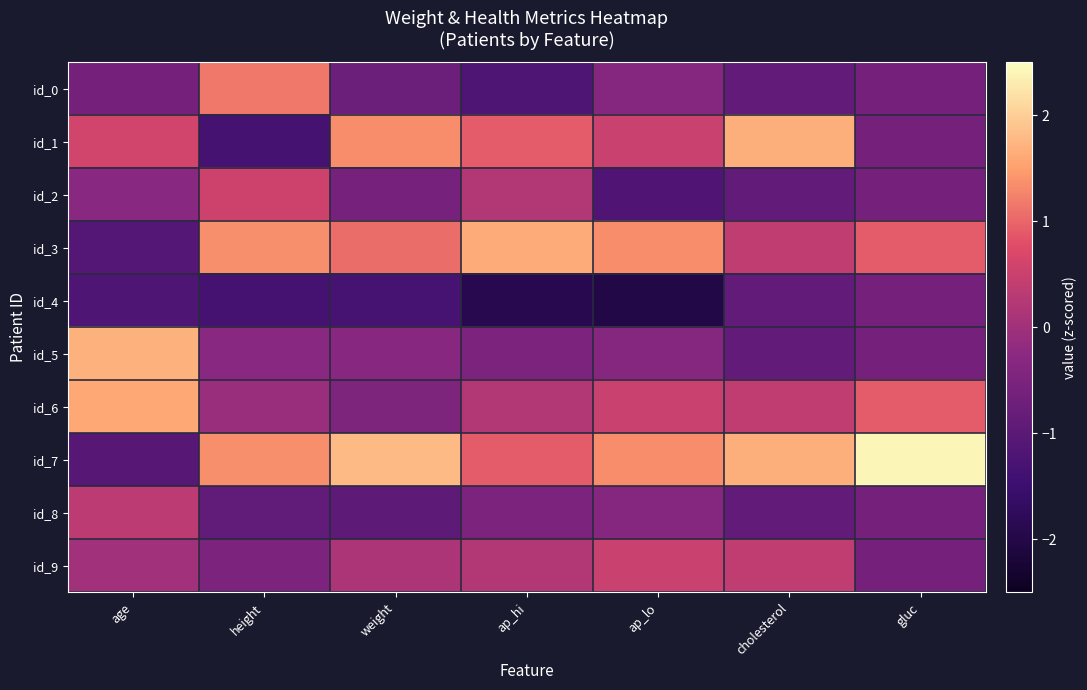

Reading left to right, extract all data points from this chart.

id_0: age=-0.6	height=1.2	weight=-0.8	ap_hi=-1.2	ap_lo=-0.3	cholesterol=-0.9	gluc=-0.6
id_1: age=0.6	height=-1.3	weight=1.3	ap_hi=0.9	ap_lo=0.5	cholesterol=1.7	gluc=-0.6
id_2: age=-0.3	height=0.5	weight=-0.6	ap_hi=0.2	ap_lo=-1.2	cholesterol=-0.9	gluc=-0.6
id_3: age=-1.1	height=1.4	weight=1.1	ap_hi=1.6	ap_lo=1.3	cholesterol=0.4	gluc=0.9
id_4: age=-1.2	height=-1.3	weight=-1.3	ap_hi=-1.9	ap_lo=-2.0	cholesterol=-0.9	gluc=-0.6
id_5: age=1.7	height=-0.3	weight=-0.3	ap_hi=-0.5	ap_lo=-0.3	cholesterol=-0.9	gluc=-0.6
id_6: age=1.6	height=-0.1	weight=-0.5	ap_hi=0.2	ap_lo=0.5	cholesterol=0.4	gluc=0.9
id_7: age=-1.1	height=1.4	weight=1.8	ap_hi=0.9	ap_lo=1.3	cholesterol=1.7	gluc=2.4
id_8: age=0.3	height=-0.9	weight=-0.9	ap_hi=-0.5	ap_lo=-0.3	cholesterol=-0.9	gluc=-0.6
id_9: age=0.0	height=-0.5	weight=0.2	ap_hi=0.2	ap_lo=0.5	cholesterol=0.4	gluc=-0.6